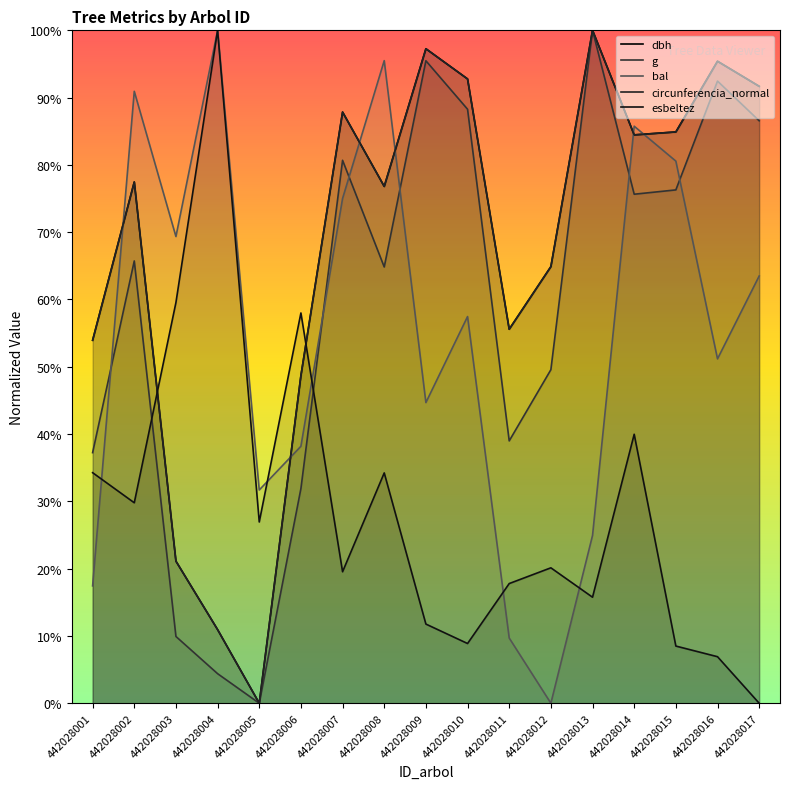

Is the value of esbeltez at 442028001 greater than the value of g at 442028010?

No